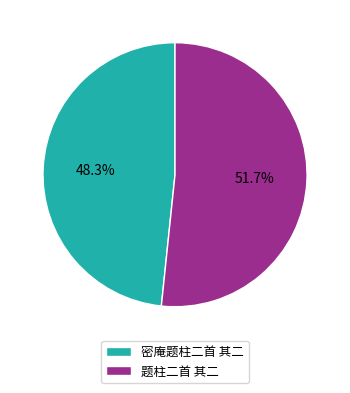

How many slices are in this pie chart?

2